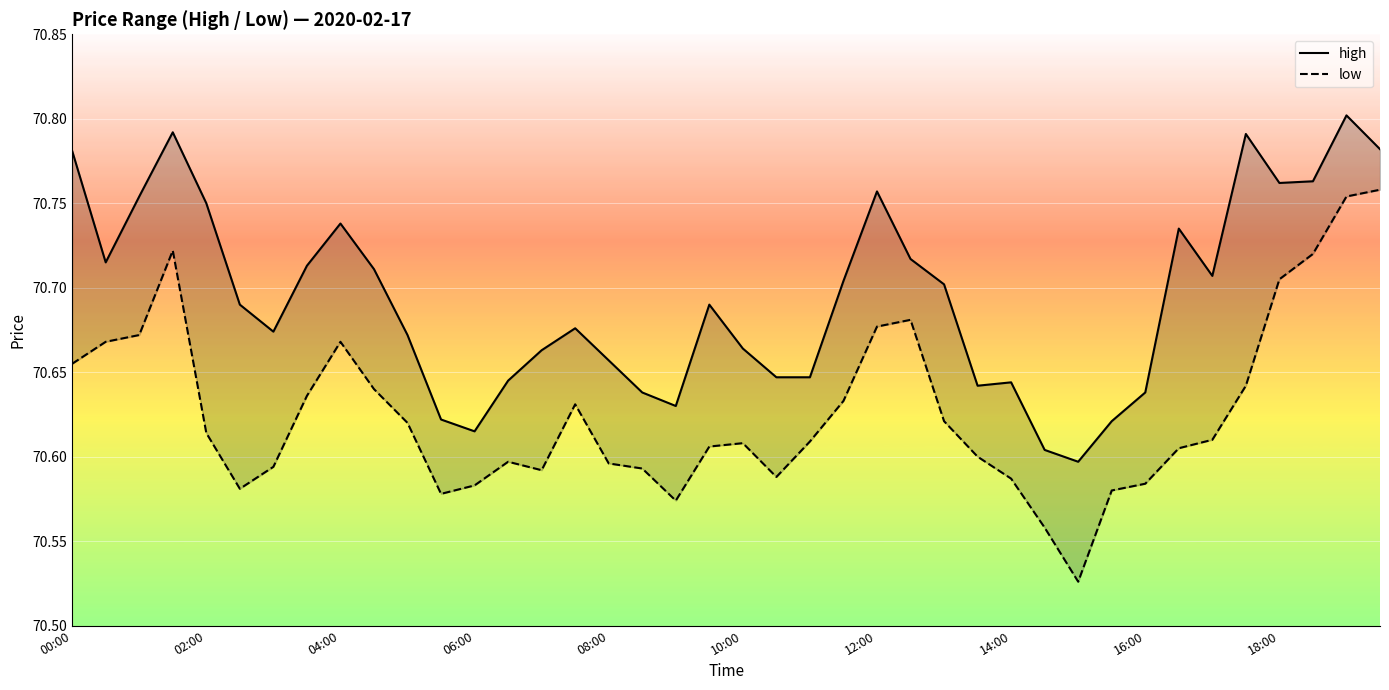

True or false: high and low intersect in this chart.

False